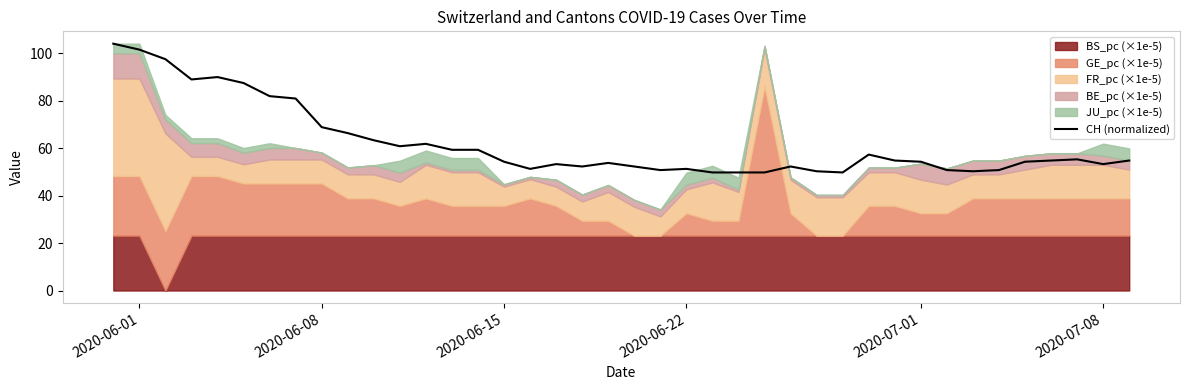

What is the highest value of the CH (normalized) series?

104.0